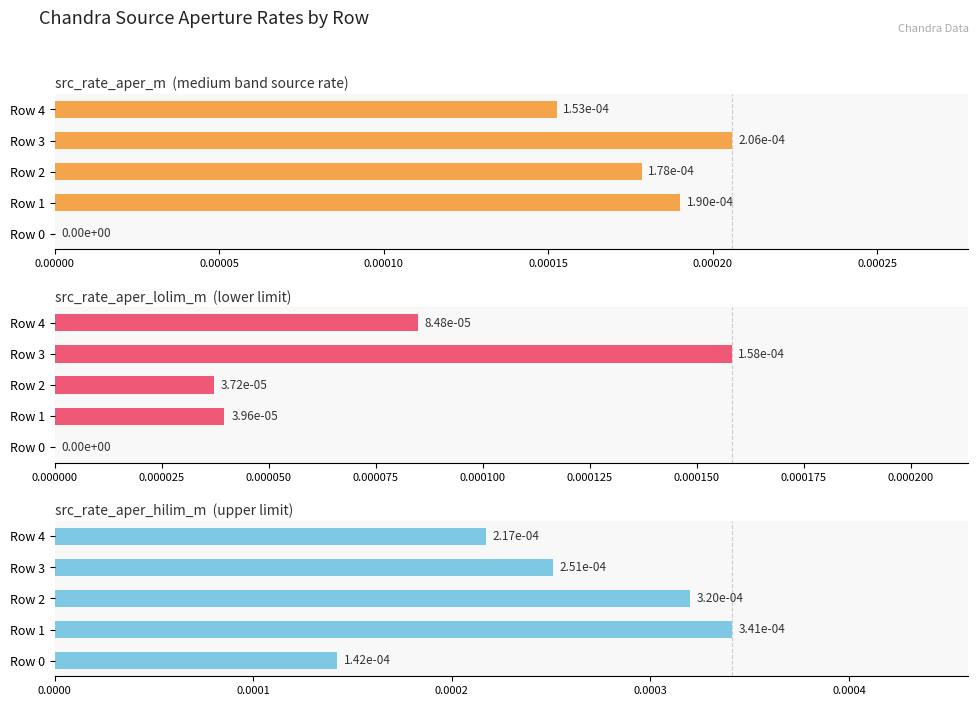

Are the bars grouped side by side (vs. stacked)?

Yes